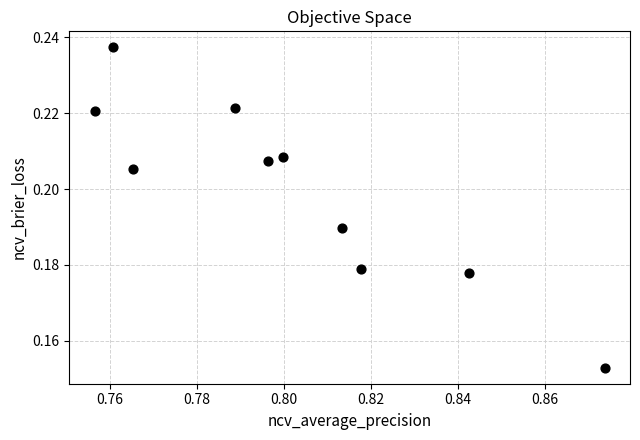

What is the average X value?

0.8